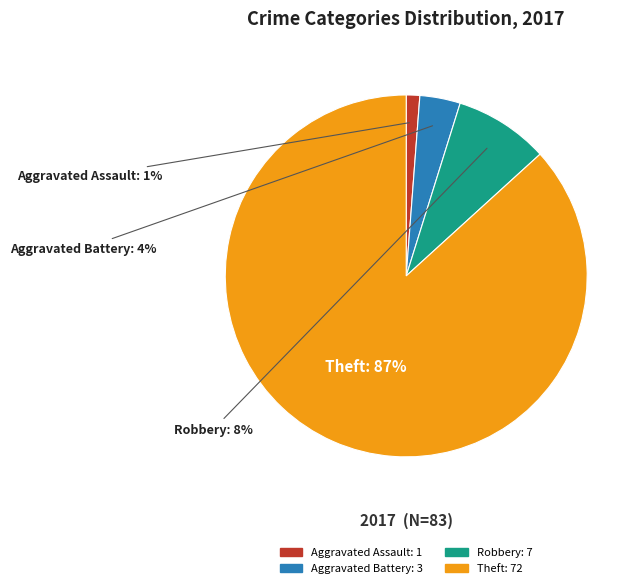

Is the sum of Aggravated Battery and Aggravated Assault greater than half?

No